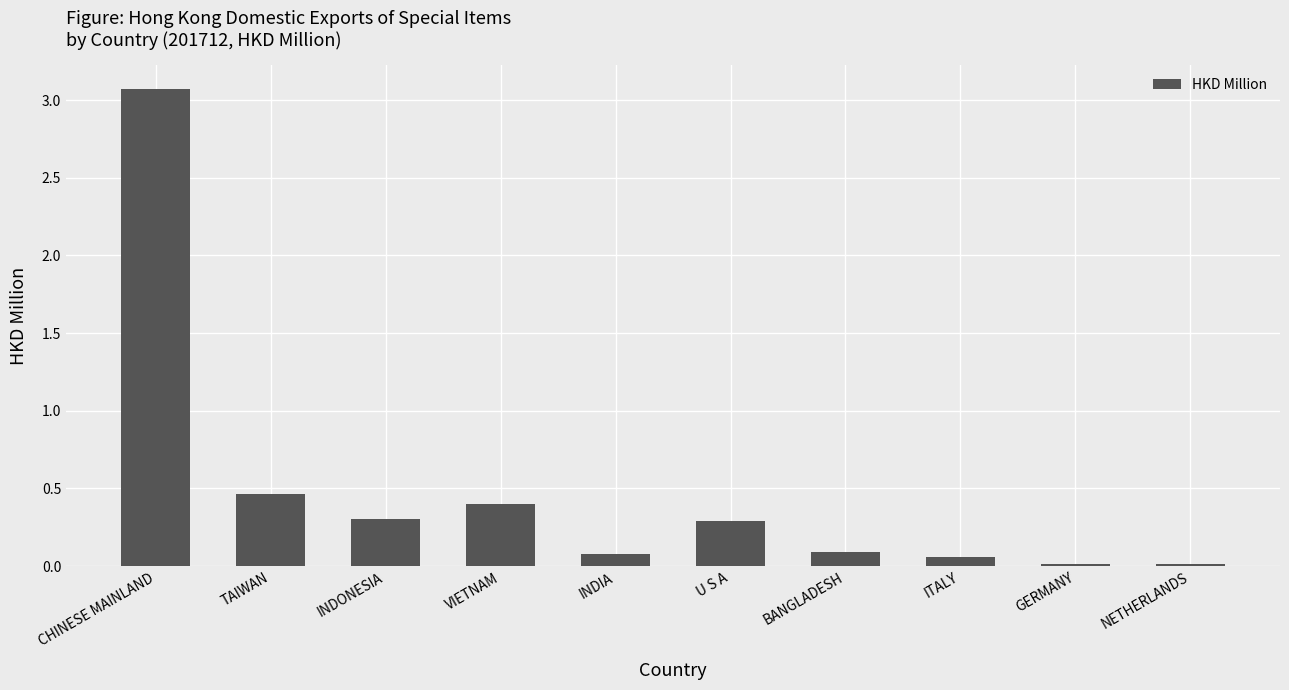

True or false: the data shows 0.1 at ITALY.

True